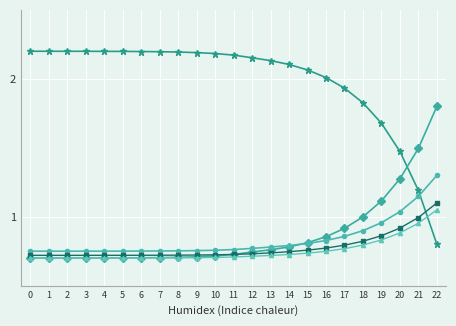

At which category is the sum across all series the highest?

22